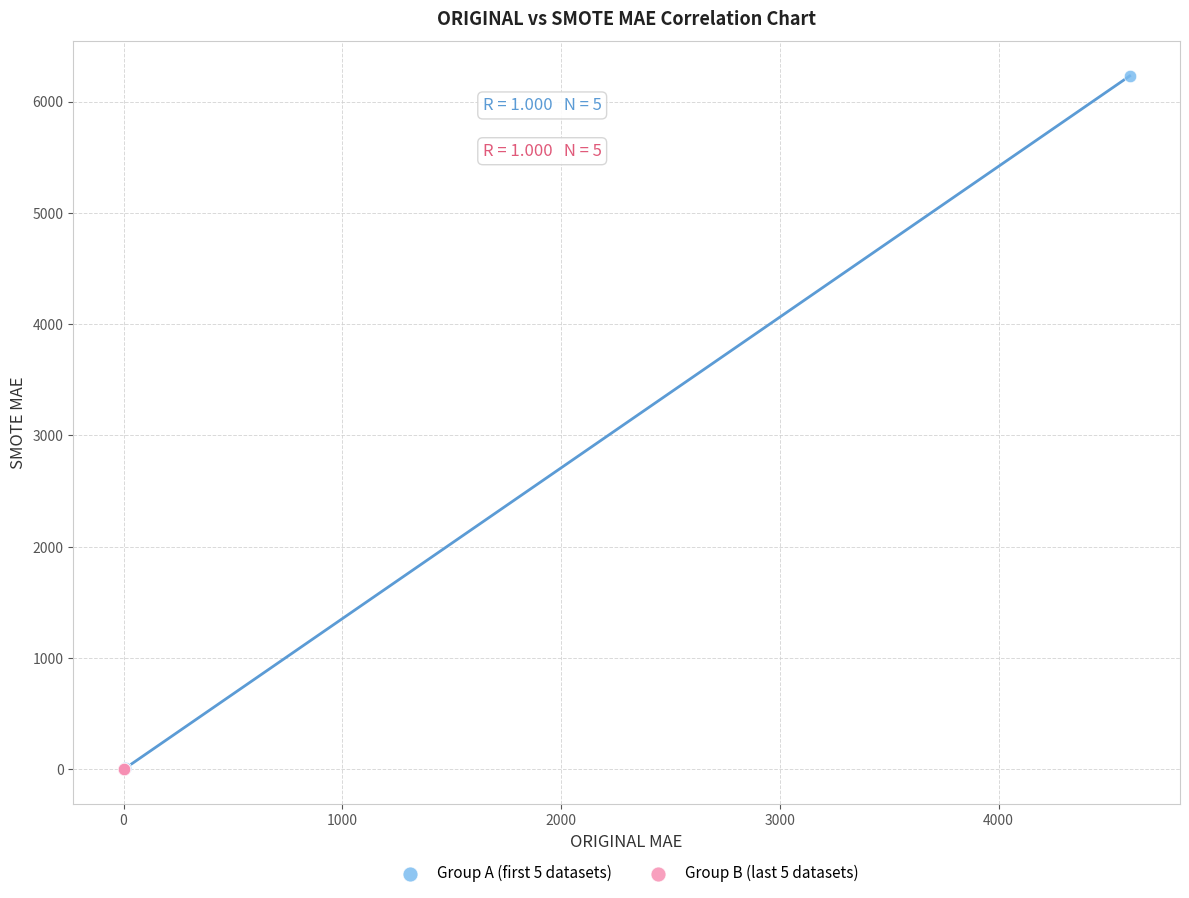

Which series contains the highest Y value?

Group A (first 5 datasets)